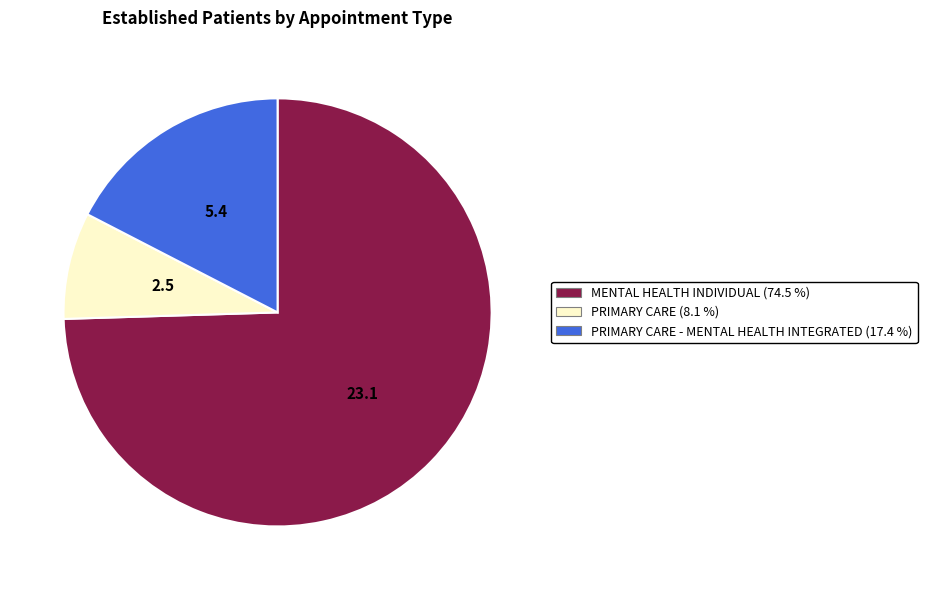

Is there a majority slice in this chart?

Yes